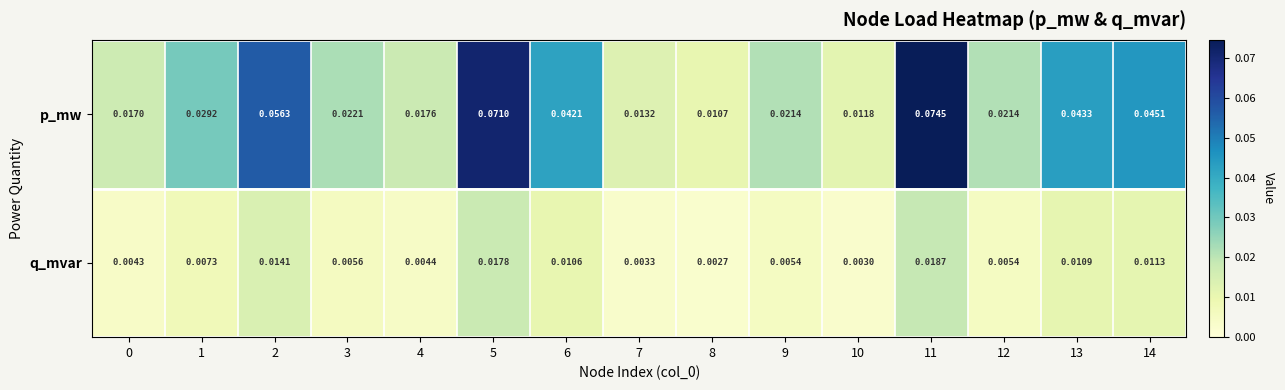

Which series changed the most between 1 and 5?

p_mw